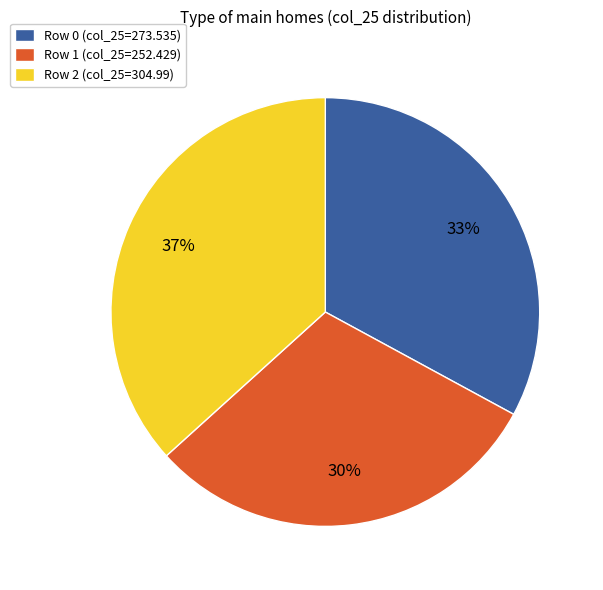

How many segments does this pie chart have?

3